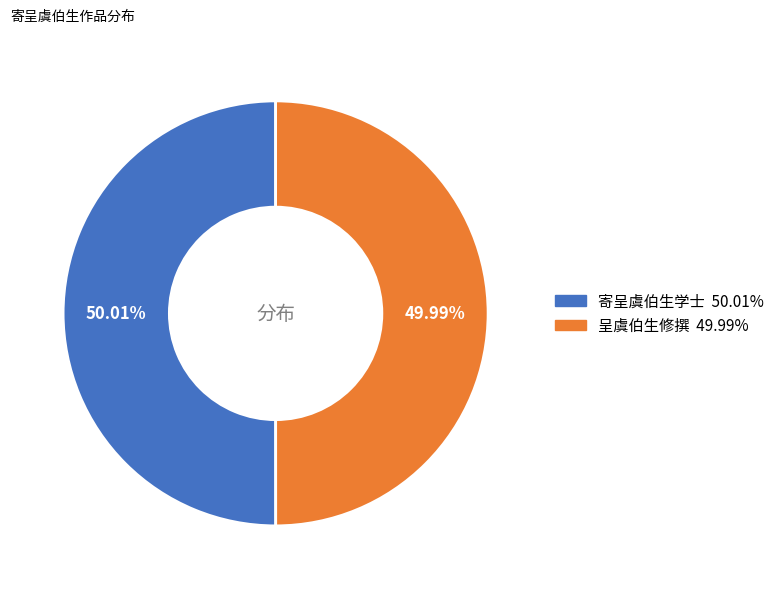

Does any single category account for the majority?

Yes